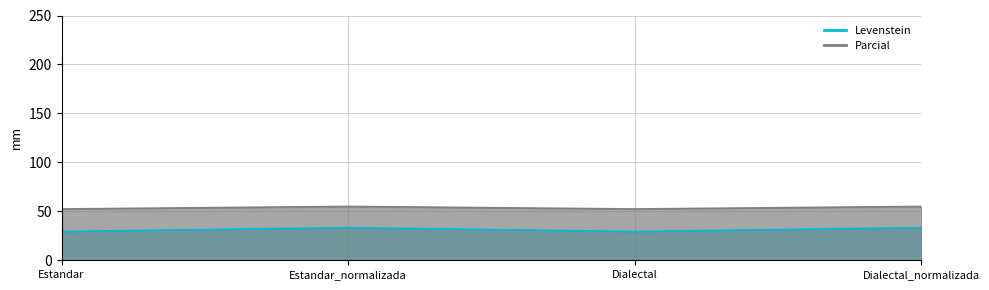

What is the difference between the maximum and minimum values in the Levenstein series?

3.9